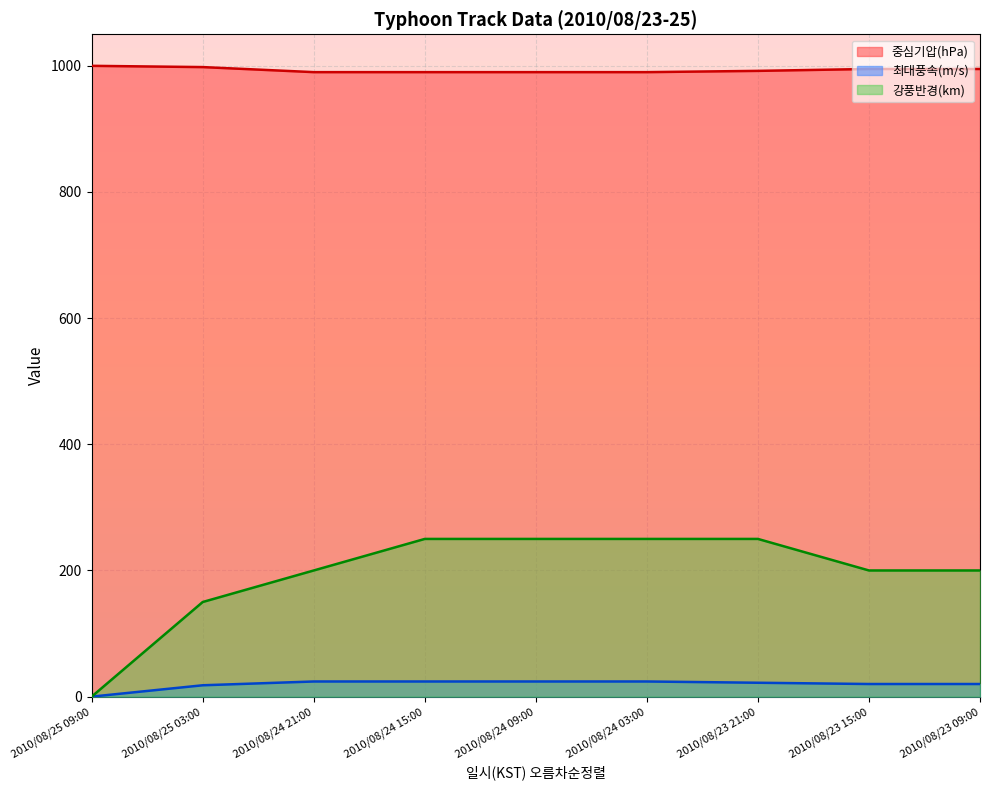

Reading right to left, what are all the values shown in this chart?

중심기압(hPa): 2010/08/23 09:00=995	2010/08/23 15:00=995	2010/08/23 21:00=992	2010/08/24 03:00=990	2010/08/24 09:00=990	2010/08/24 15:00=990	2010/08/24 21:00=990	2010/08/25 03:00=998	2010/08/25 09:00=1000
최대풍속(m/s): 2010/08/23 09:00=20	2010/08/23 15:00=20	2010/08/23 21:00=22	2010/08/24 03:00=24	2010/08/24 09:00=24	2010/08/24 15:00=24	2010/08/24 21:00=24	2010/08/25 03:00=18	2010/08/25 09:00=0
강풍반경(km): 2010/08/23 09:00=200	2010/08/23 15:00=200	2010/08/23 21:00=250	2010/08/24 03:00=250	2010/08/24 09:00=250	2010/08/24 15:00=250	2010/08/24 21:00=200	2010/08/25 03:00=150	2010/08/25 09:00=0